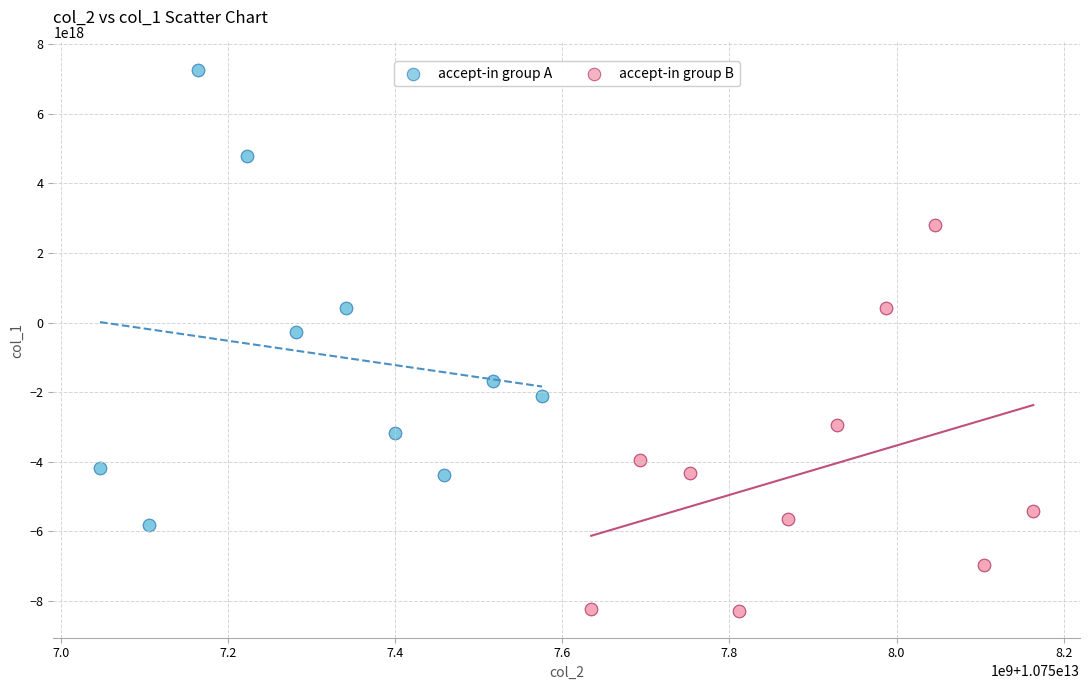

Which series contains the lowest Y value?

accept-in group B